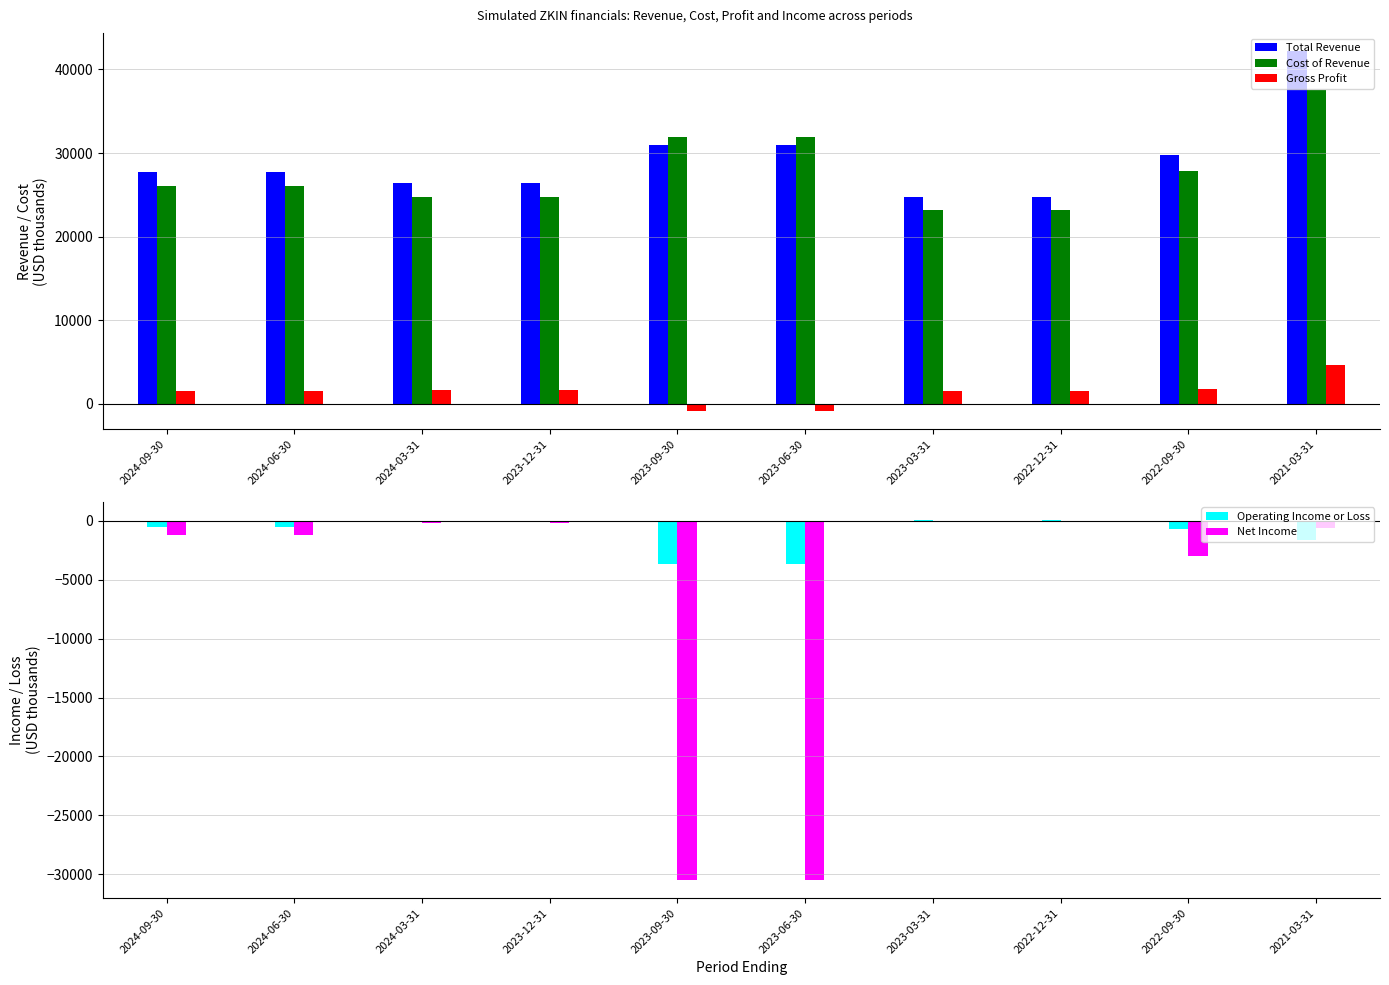

Reading left to right, extract all data points from this chart.

Total Revenue: 2024-09-30=27700	2024-06-30=27700	2024-03-31=26400	2023-12-31=26400	2023-09-30=31000	2023-06-30=31000	2023-03-31=24800	2022-12-31=24800	2022-09-30=29800	2021-03-31=42200
Cost of Revenue: 2024-09-30=26100	2024-06-30=26100	2024-03-31=24800	2023-12-31=24800	2023-09-30=31900	2023-06-30=31900	2023-03-31=23200	2022-12-31=23200	2022-09-30=27900	2021-03-31=37500
Gross Profit: 2024-09-30=1600	2024-06-30=1600	2024-03-31=1700	2023-12-31=1700	2023-09-30=-900	2023-06-30=-900	2023-03-31=1600	2022-12-31=1600	2022-09-30=1800	2021-03-31=4700
Operating Income or Loss: 2024-09-30=-500	2024-06-30=-500	2024-03-31=-100	2023-12-31=-100	2023-09-30=-3700	2023-06-30=-3700	2023-03-31=100	2022-12-31=100	2022-09-30=-700	2021-03-31=-1600
Net Income: 2024-09-30=-1200	2024-06-30=-1200	2024-03-31=-200	2023-12-31=-200	2023-09-30=-30500	2023-06-30=-30500	2023-03-31=0	2022-12-31=0	2022-09-30=-3000	2021-03-31=-600